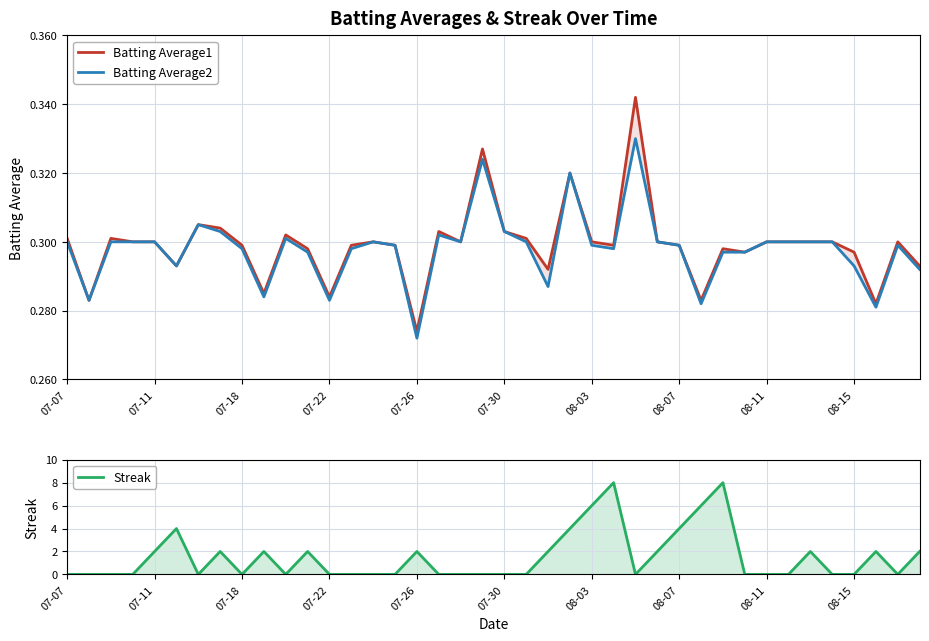

Which category has the highest value across all series?

25